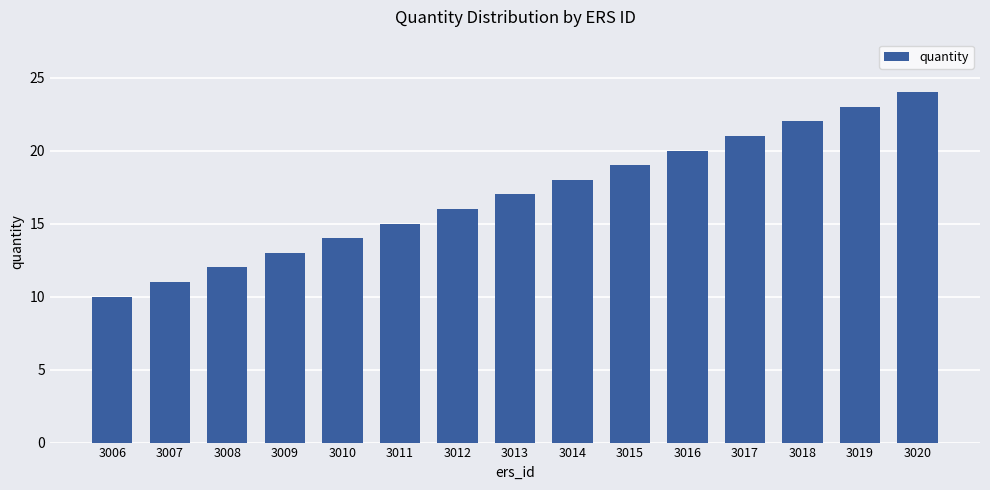

Read the value at 3018.

22